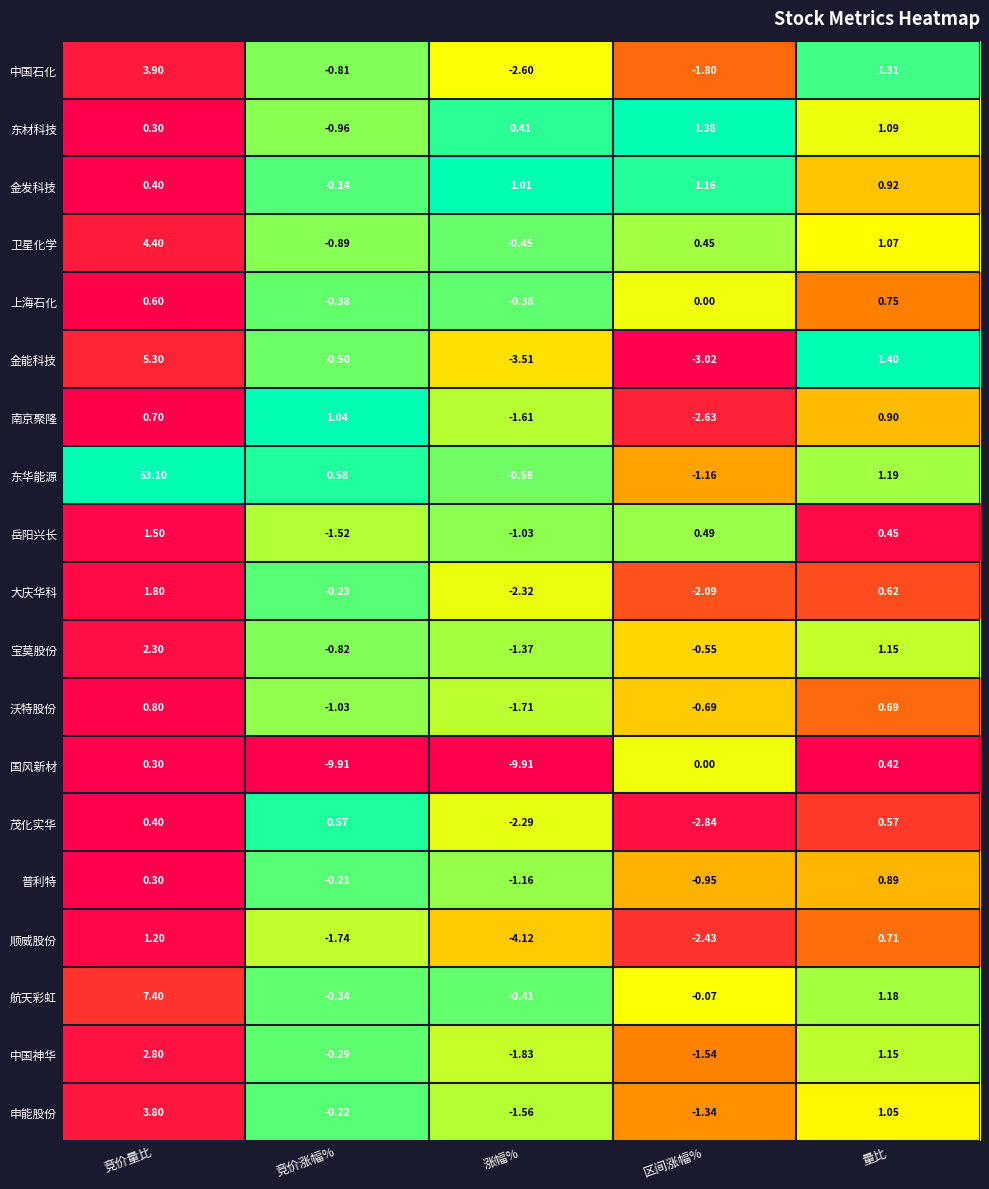

Which category has the lowest value in the 沃特股份 series?

涨幅%